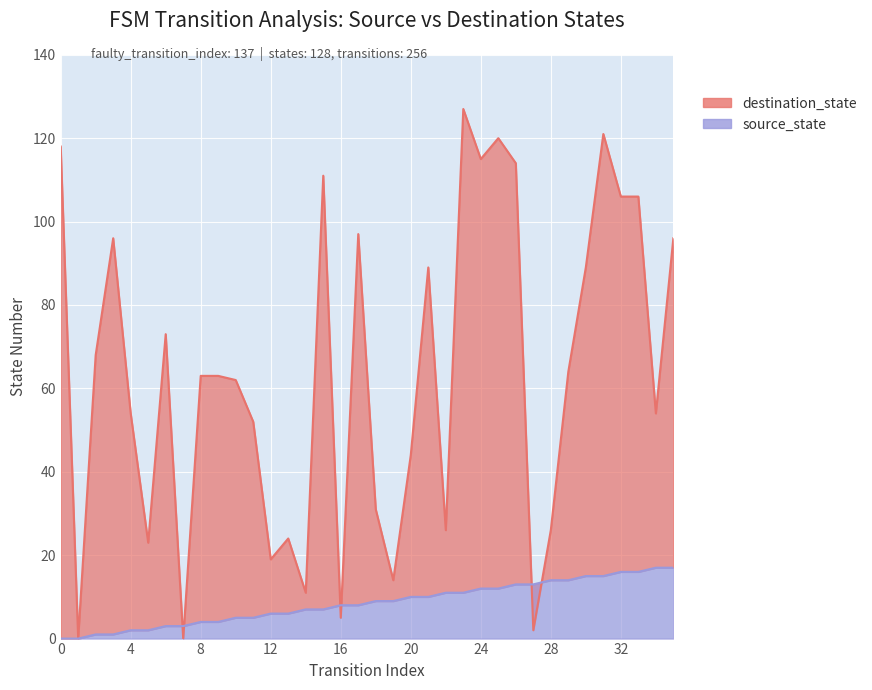

At which label is destination_state closest to 59?

10